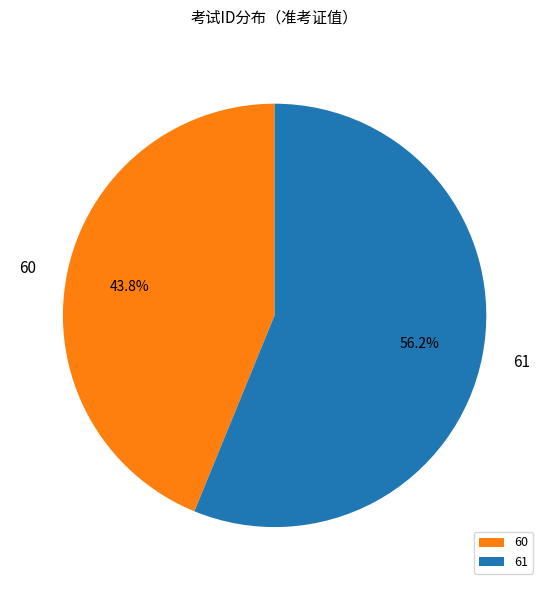

Between 61 and 60, which is larger?

61